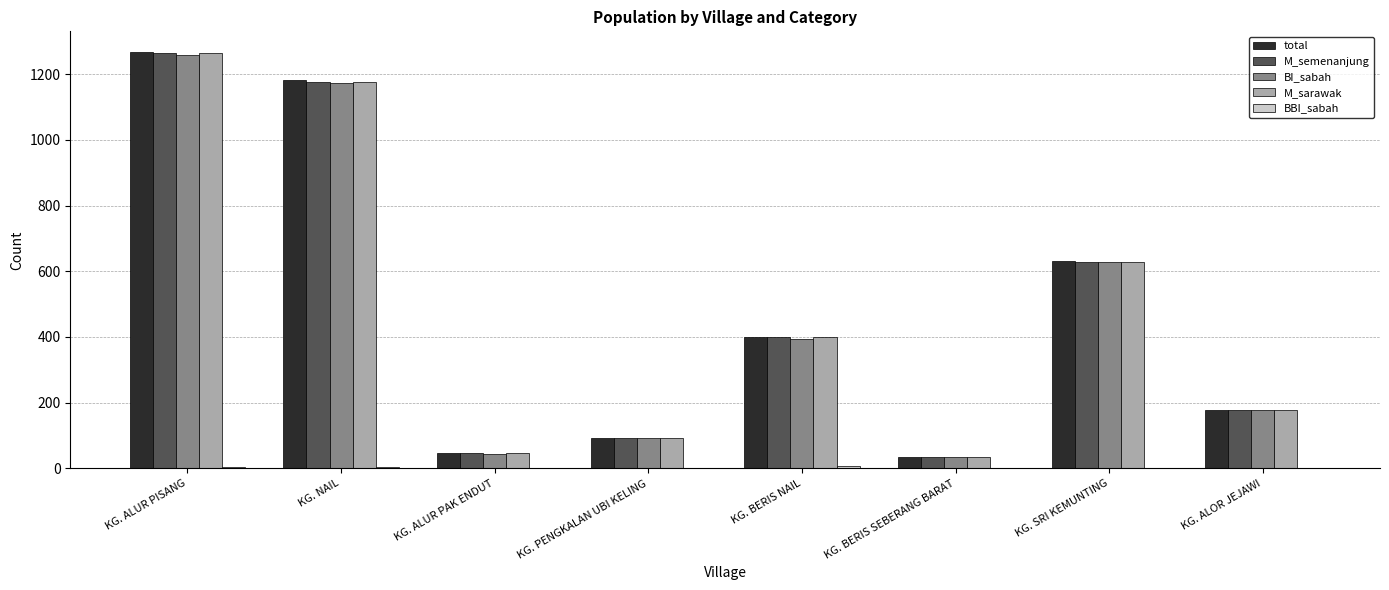

What is the sum of all M_sarawak values?

3815